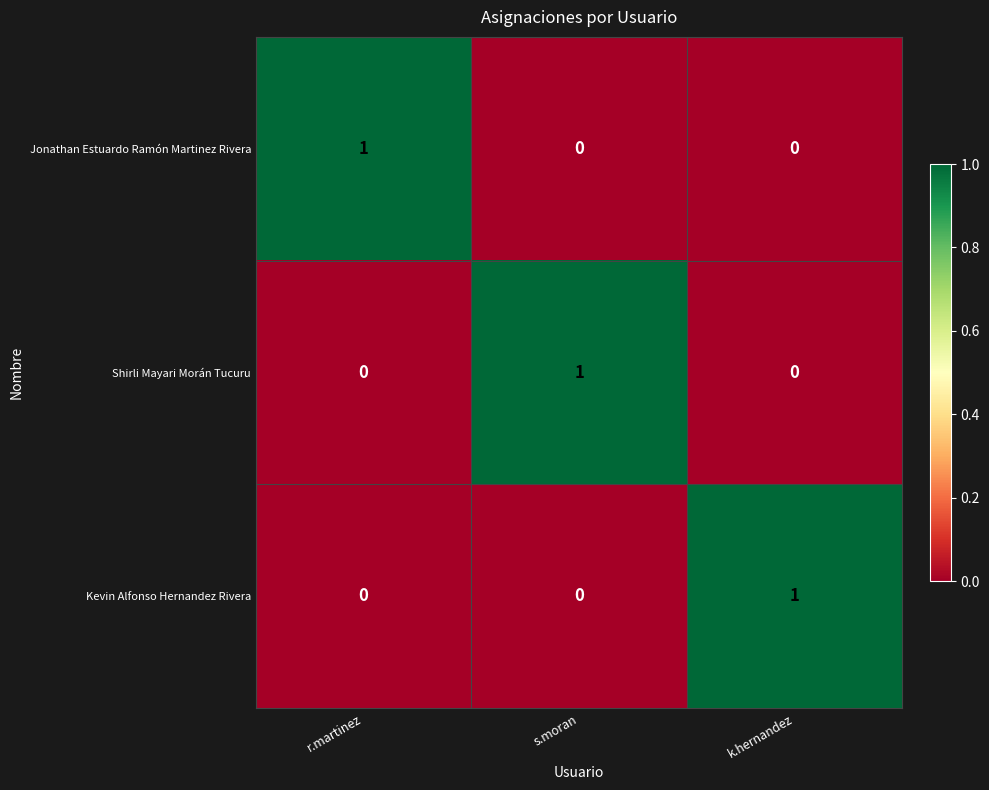

At how many categories does at least one series exceed 0?

3